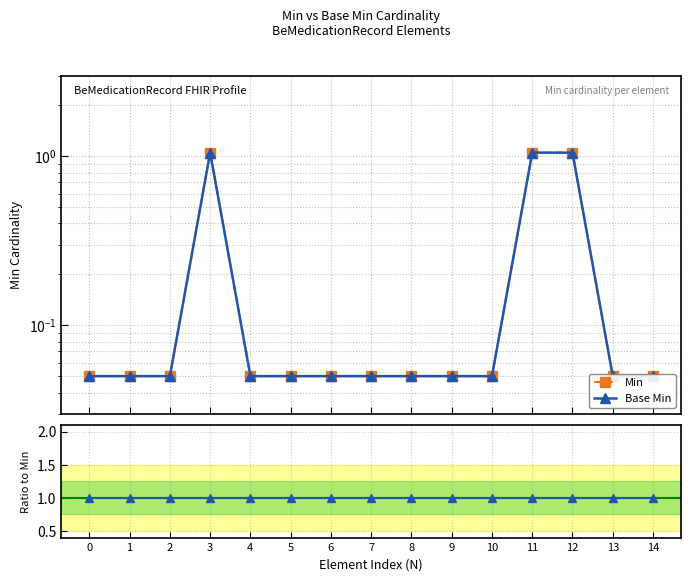

What is the sum of all Base Min values?

15.0